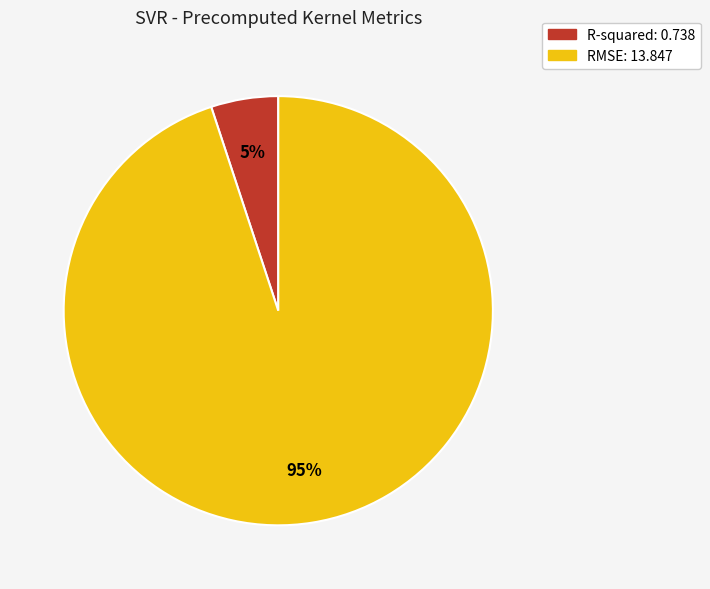

To the nearest percent, what is the average slice percentage?

50%